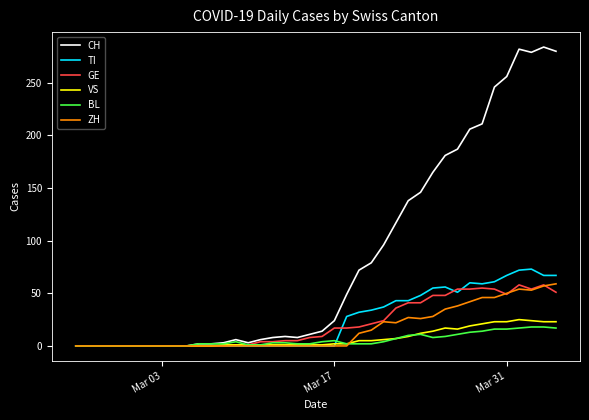

Which series has the largest range (max minus min)?

CH